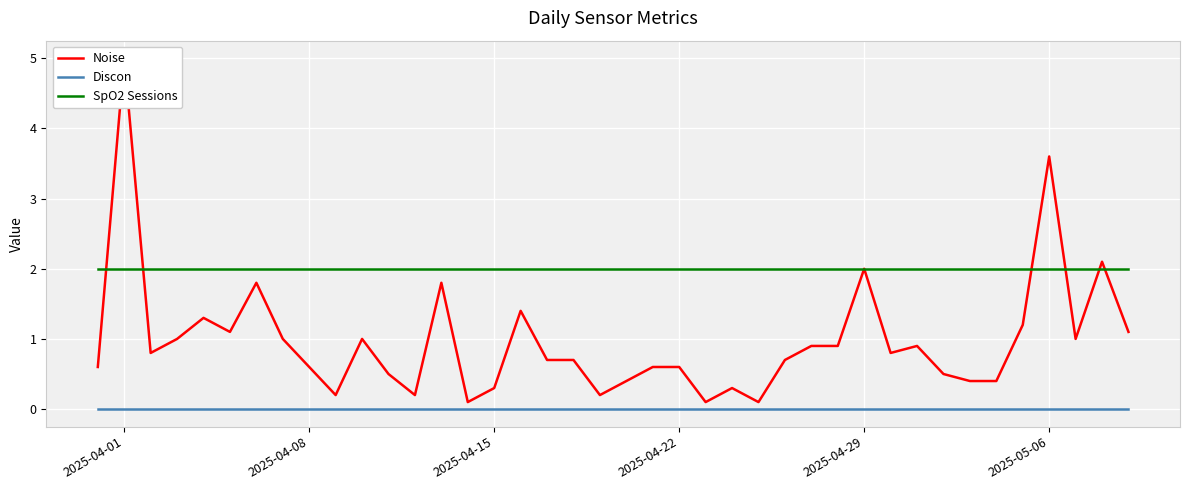

Reading right to left, what are all the values shown in this chart?

Noise: 1.1	2.1	1.0	3.6	1.2	0.4	0.4	0.5	0.9	0.8	2.0	0.9	0.9	0.7	0.1	0.3	0.1	0.6	0.6	0.4	0.2	0.7	0.7	1.4	0.3	0.1	1.8	0.2	0.5	1.0	0.2	0.6	1.0	1.8	1.1	1.3	1.0	0.8	5.0	0.6
Discon: 0.0	0.0	0.0	0.0	0.0	0.0	0.0	0.0	0.0	0.0	0.0	0.0	0.0	0.0	0.0	0.0	0.0	0.0	0.0	0.0	0.0	0.0	0.0	0.0	0.0	0.0	0.0	0.0	0.0	0.0	0.0	0.0	0.0	0.0	0.0	0.0	0.0	0.0	0.0	0.0
SpO2 Sessions: 2.0	2.0	2.0	2.0	2.0	2.0	2.0	2.0	2.0	2.0	2.0	2.0	2.0	2.0	2.0	2.0	2.0	2.0	2.0	2.0	2.0	2.0	2.0	2.0	2.0	2.0	2.0	2.0	2.0	2.0	2.0	2.0	2.0	2.0	2.0	2.0	2.0	2.0	2.0	2.0